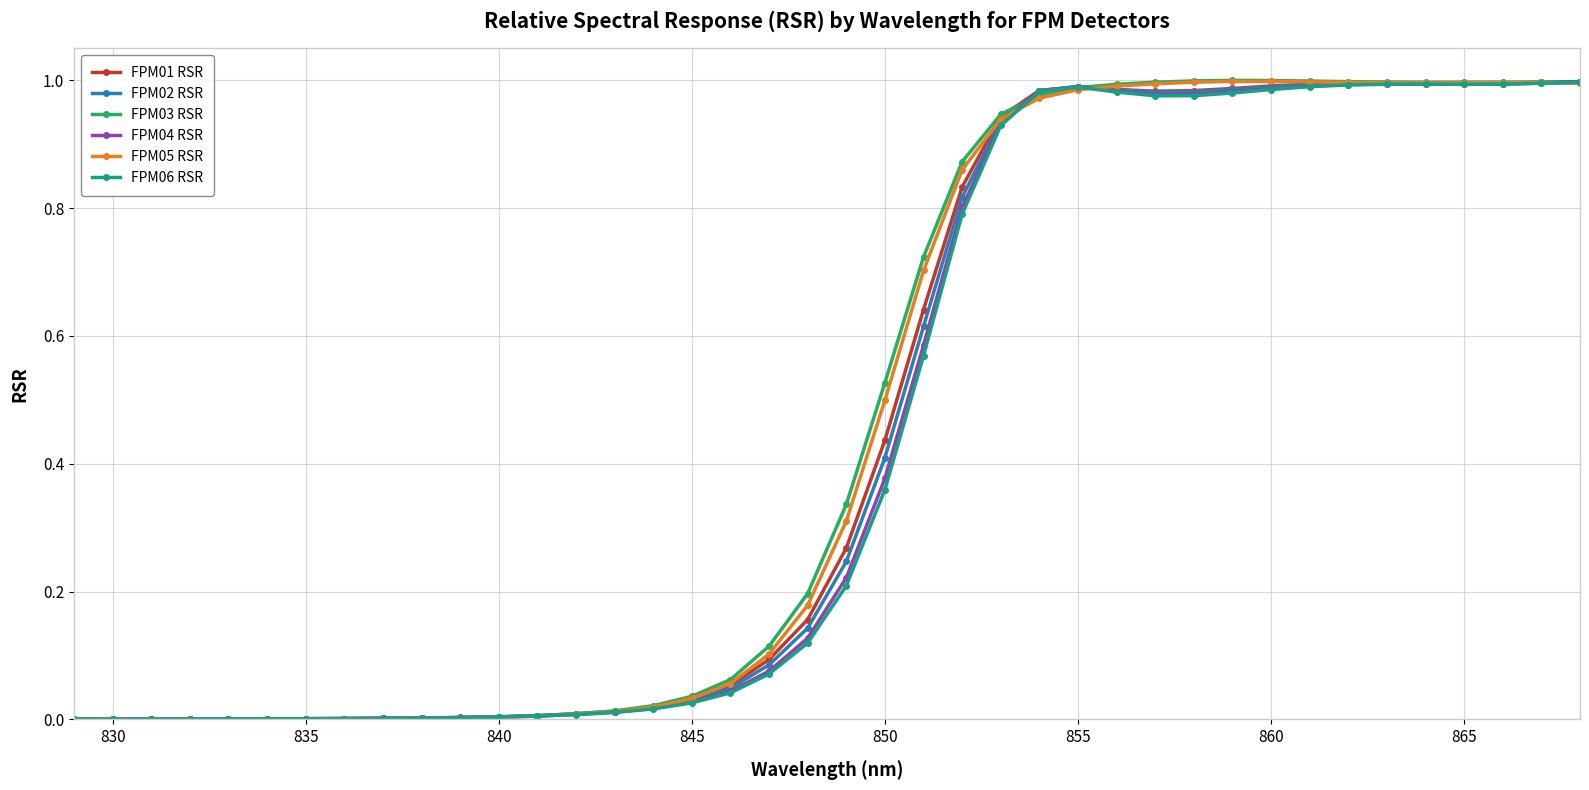

True or false: FPM06 RSR and FPM05 RSR intersect in this chart.

True